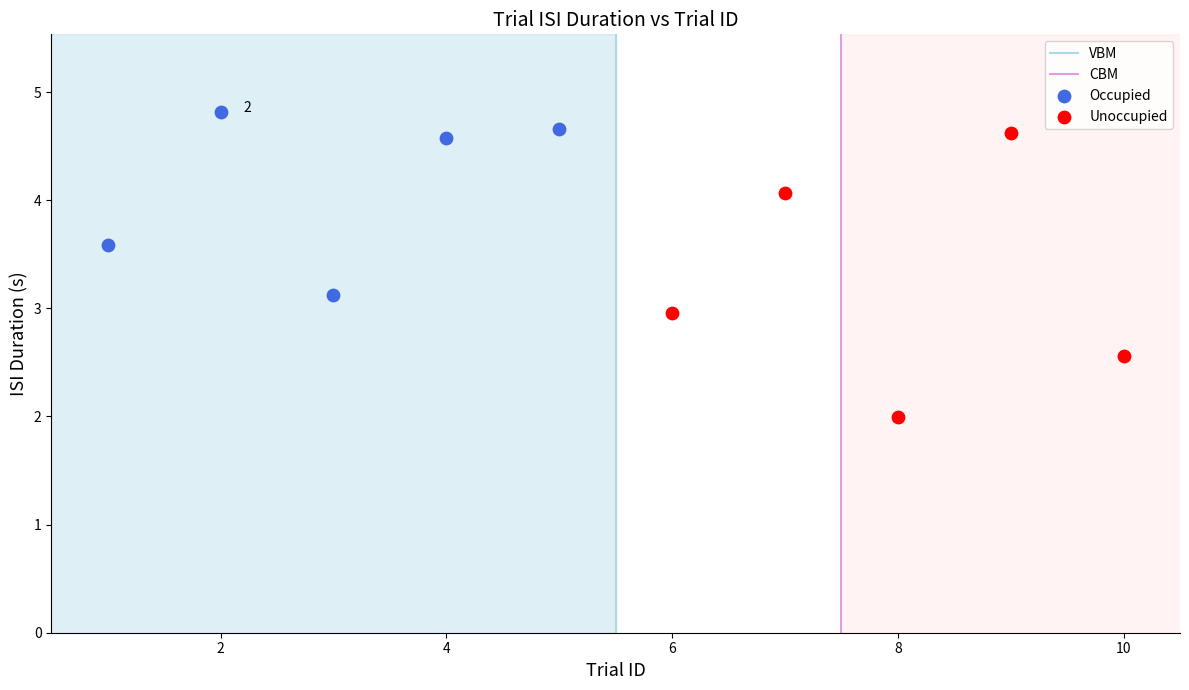

Which series contains the lowest Y value?

Unoccupied